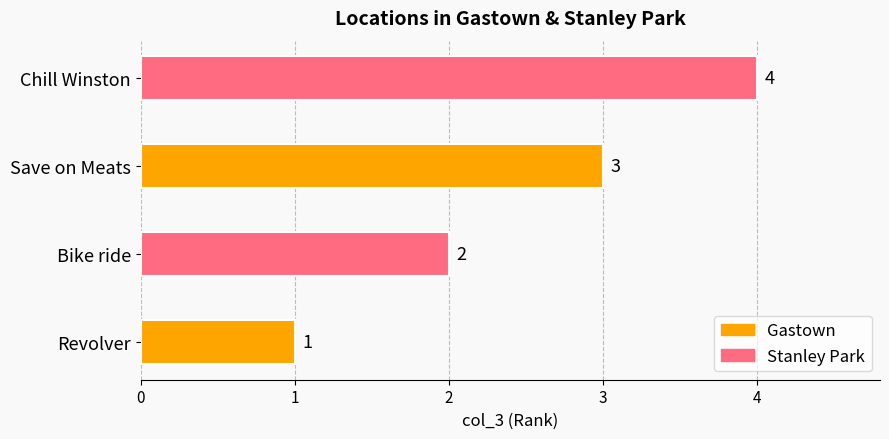

Count the number of categories in the chart.

4